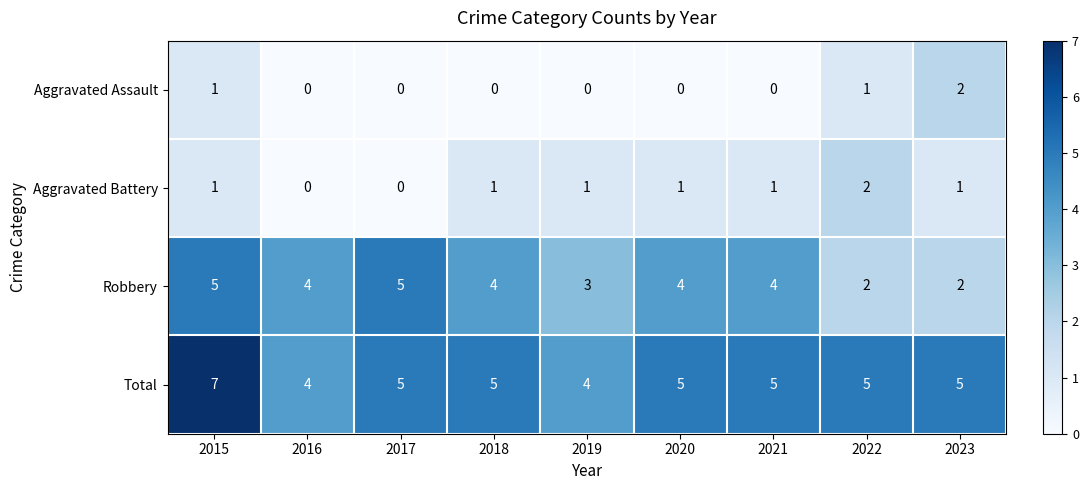

How many Robbery values are between 3 and 4?

5